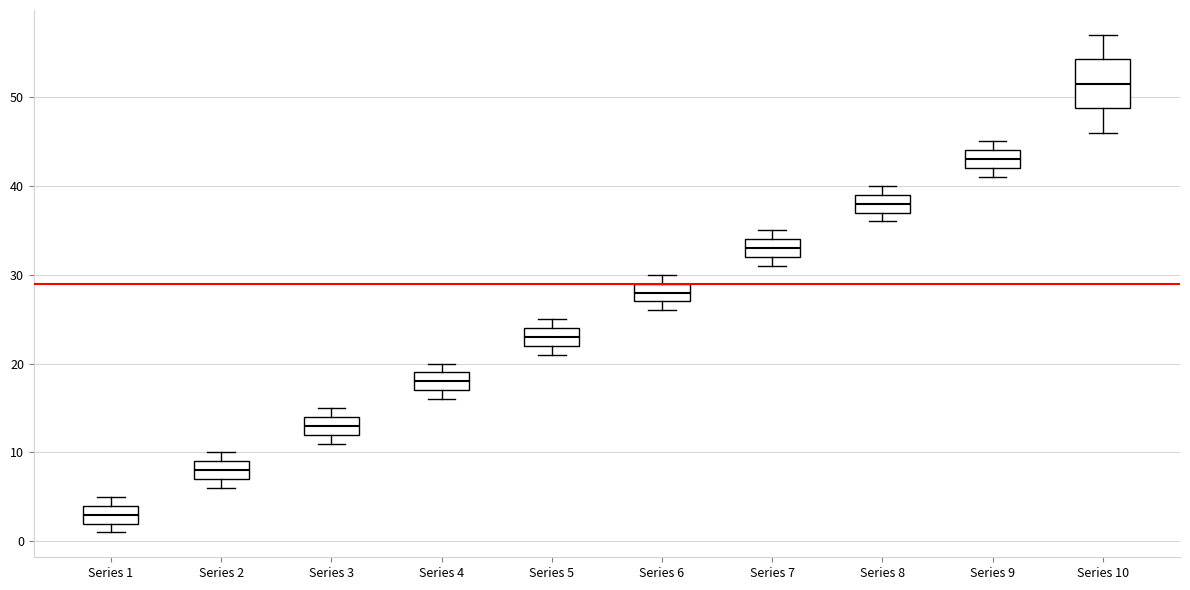

Which box has the highest median line?

Series 10